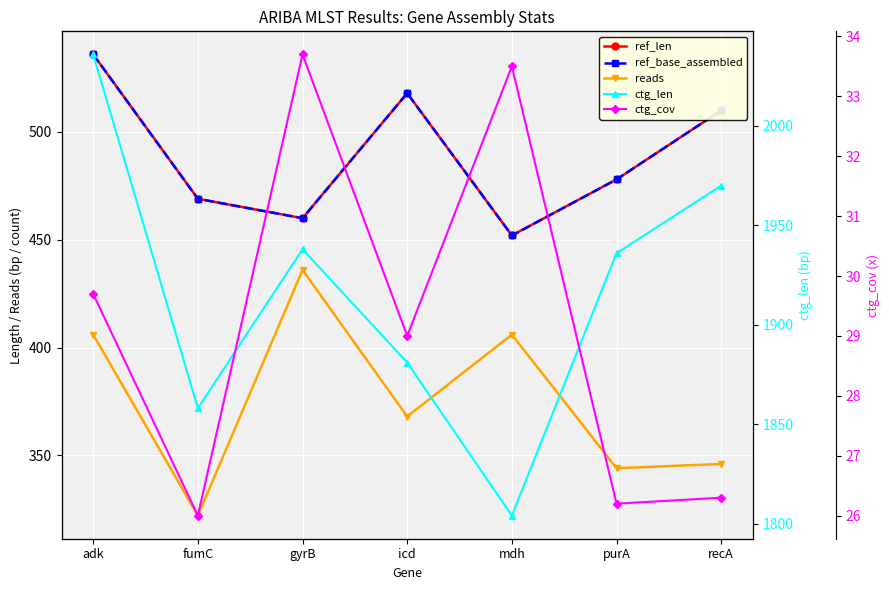

Which series has the largest range (max minus min)?

ctg_len